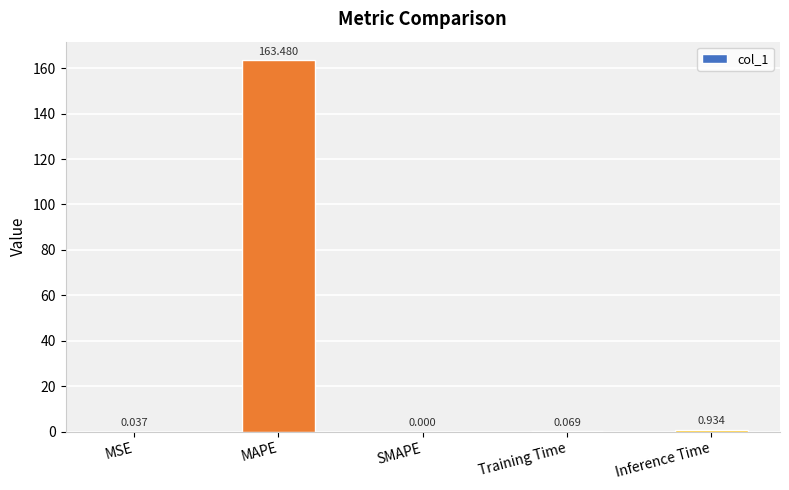

What is the sum of all values?

164.5